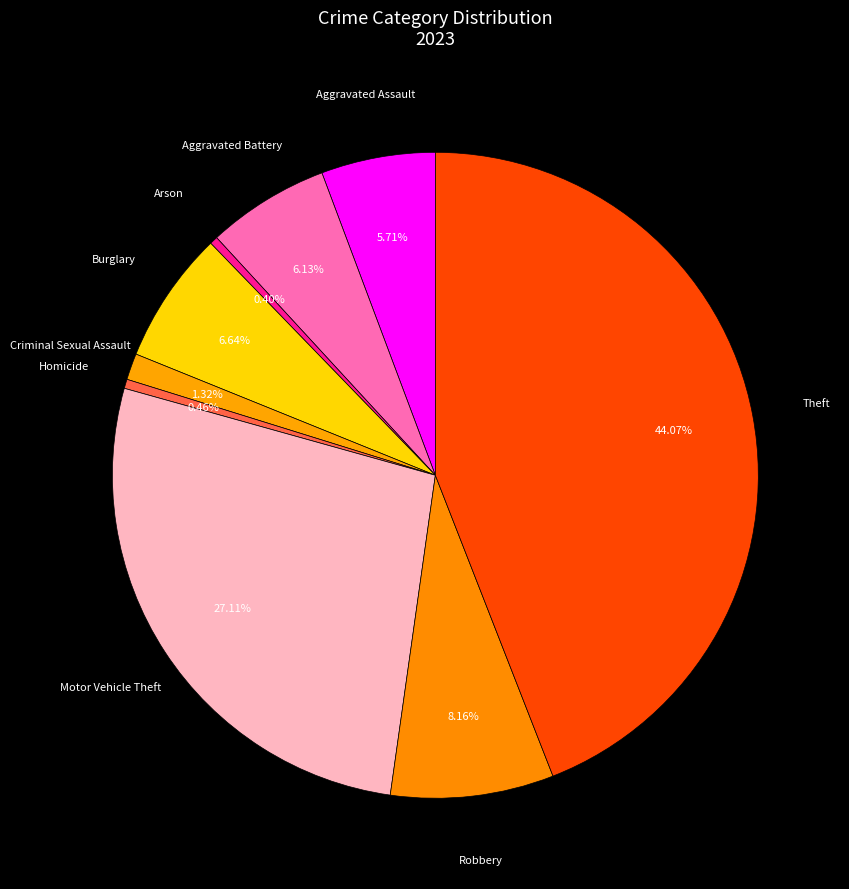

Which slice is the largest?

Theft